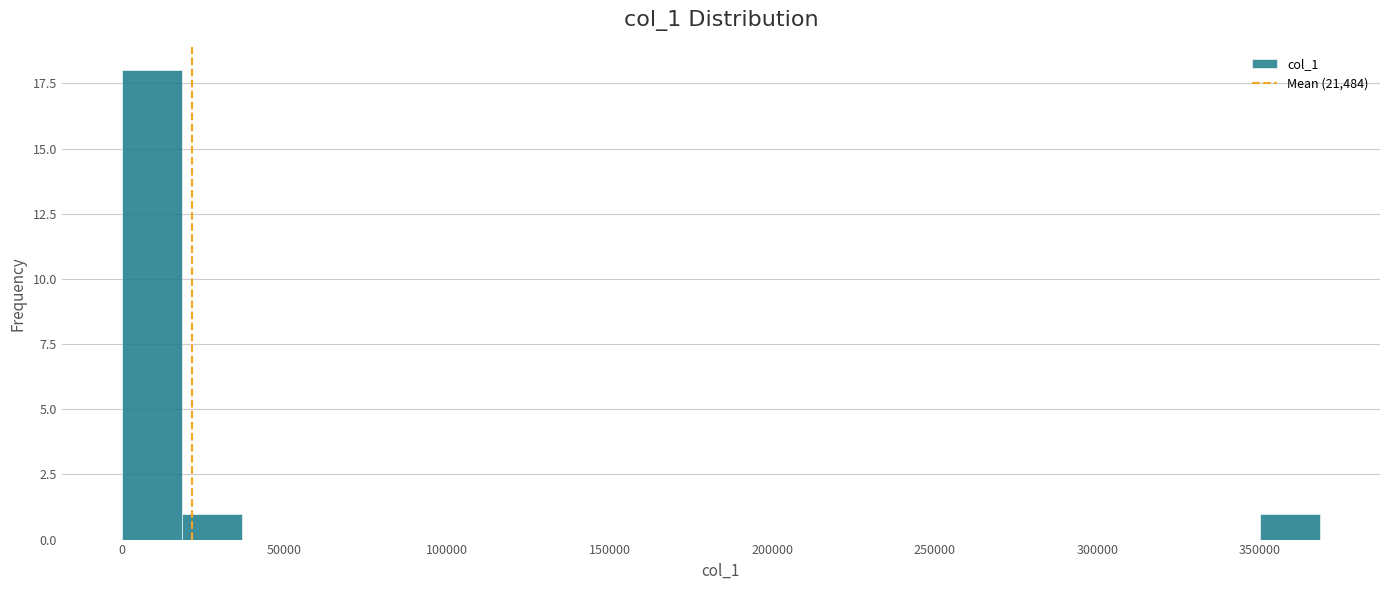

Around what value on the x-axis is the tallest bar? Give the approximate position of its centre, as read against the axis.

10000